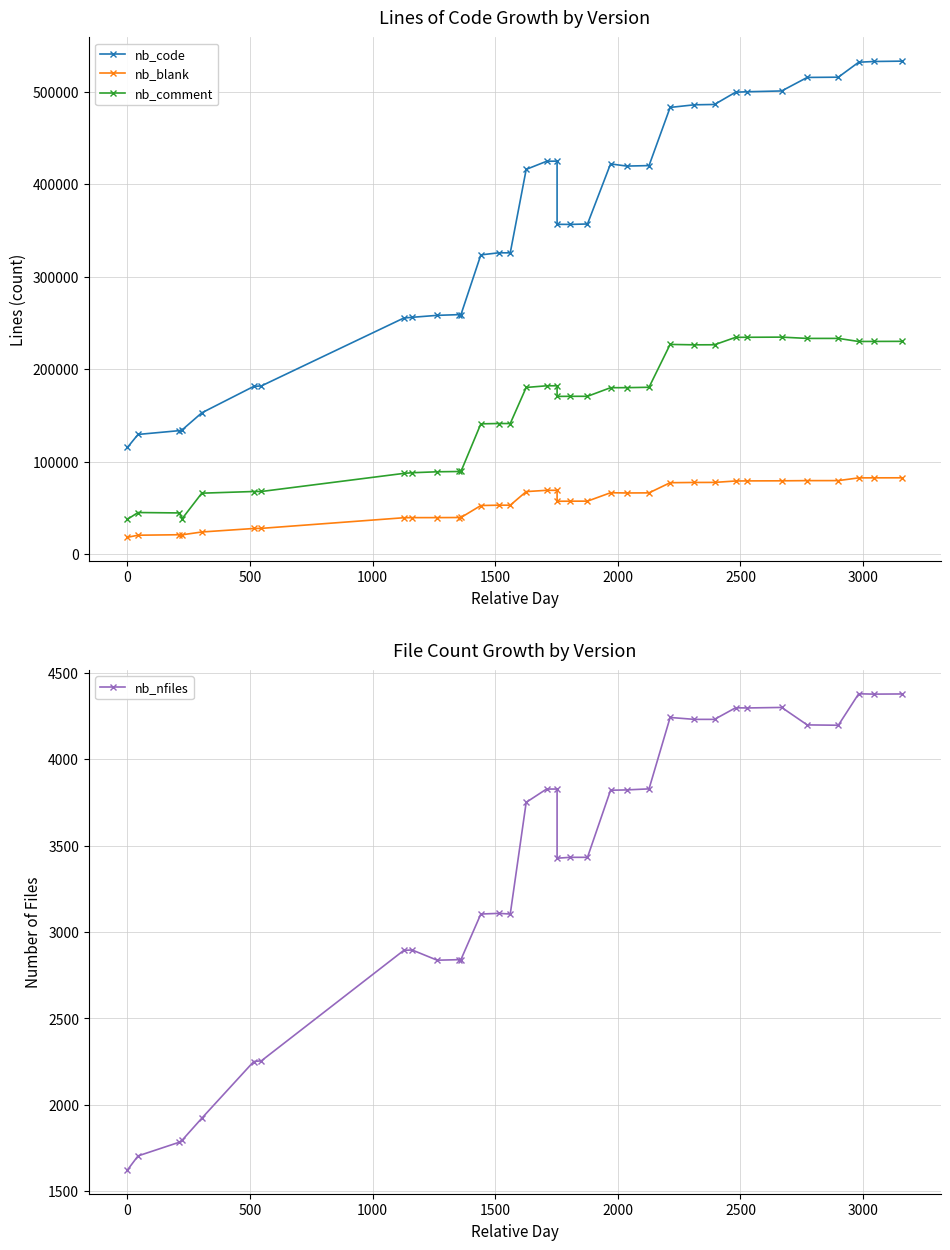

How many values in the nb_nfiles series are below 3432?

16